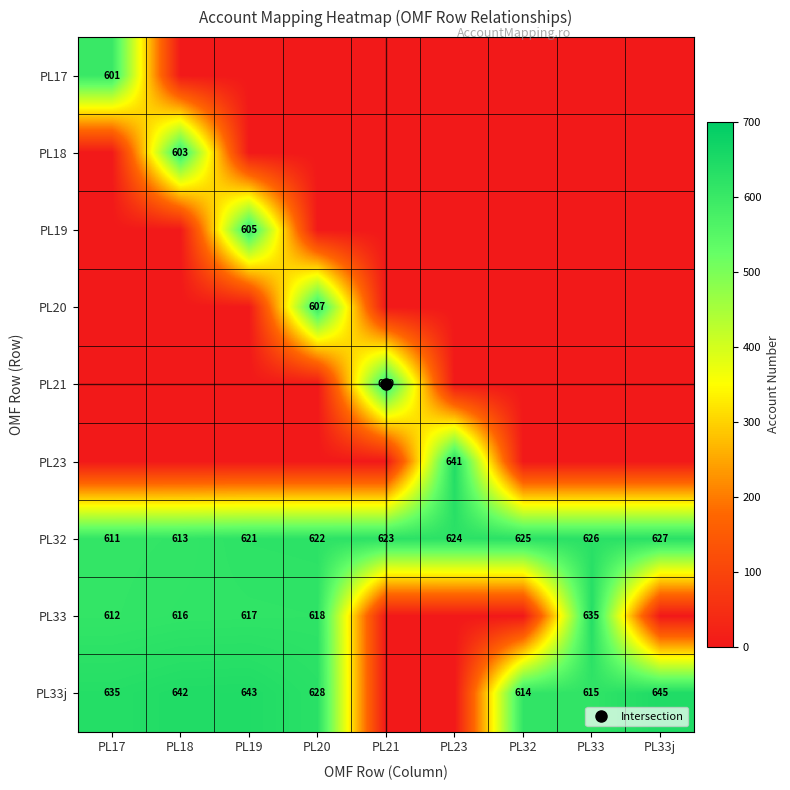

What is the total value across all series at PL23?

1265